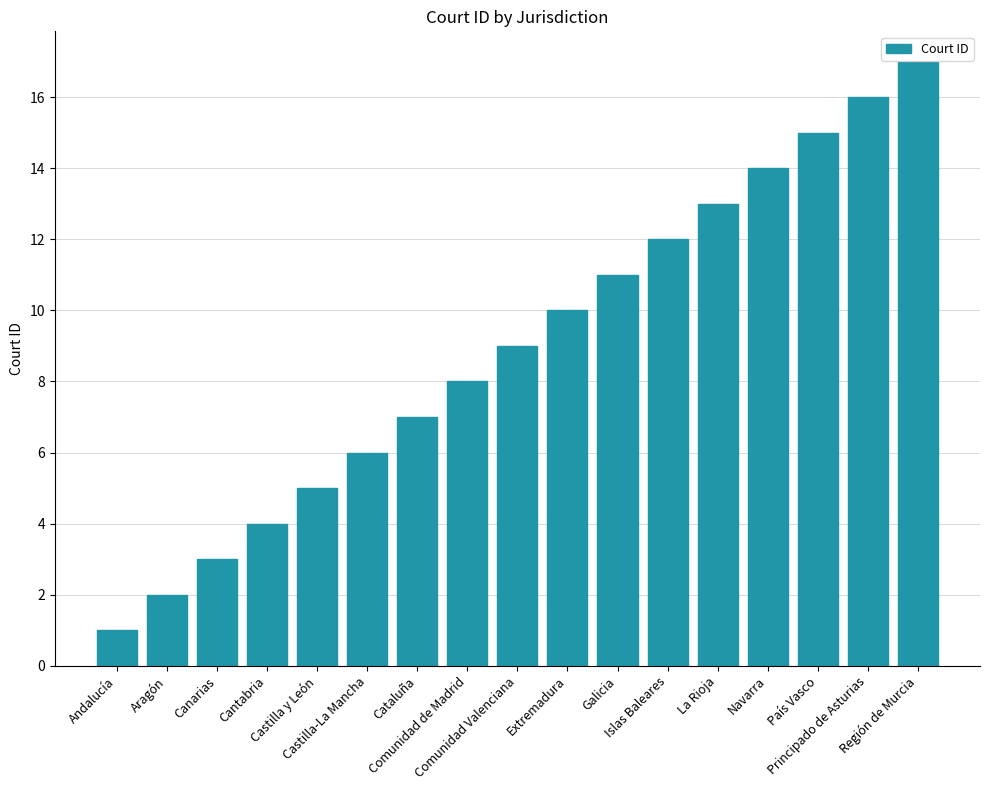

What value does the data have at Comunidad Valenciana, to the nearest 5?

10